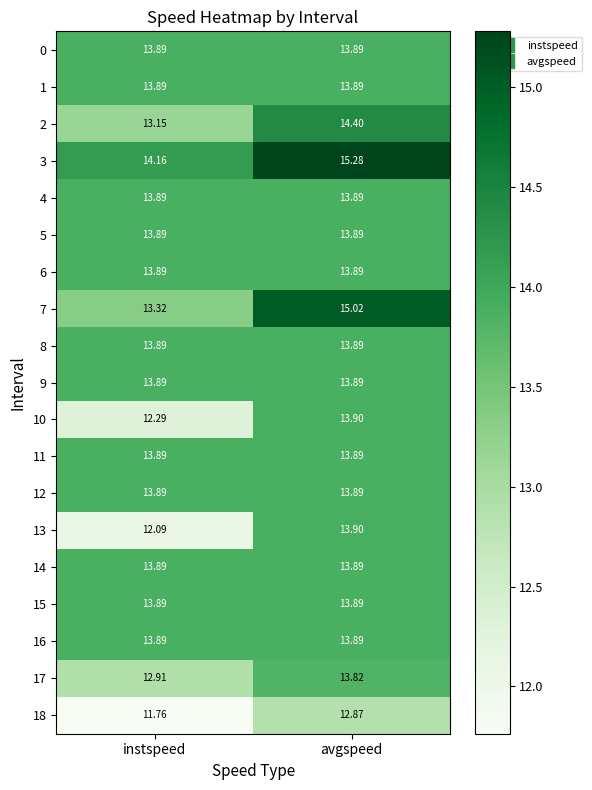

Which label corresponds to the largest value in the chart?

avgspeed